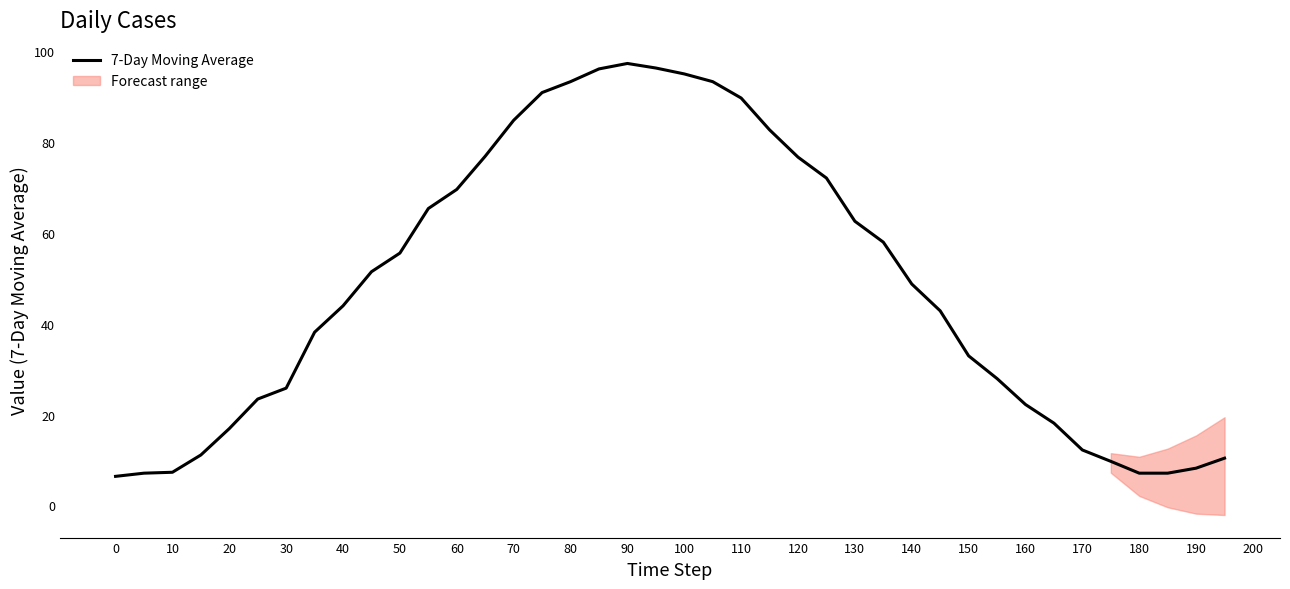

True or false: there are more than 0 points higher than both neighbors.

True